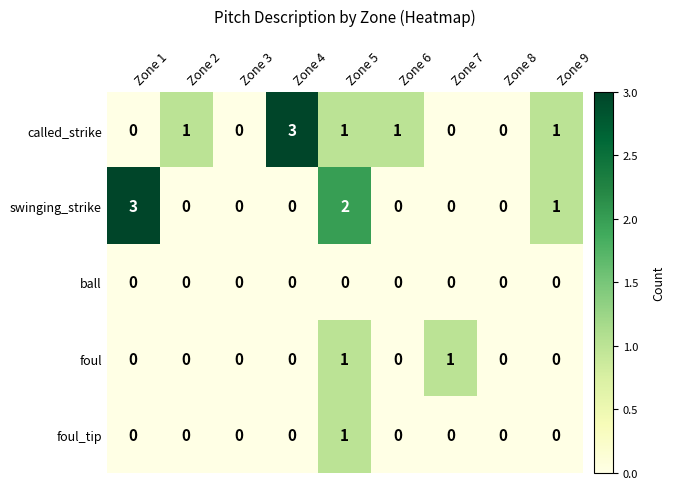

Is the value of called_strike at Zone 4 greater than the value of foul_tip at Zone 1?

Yes